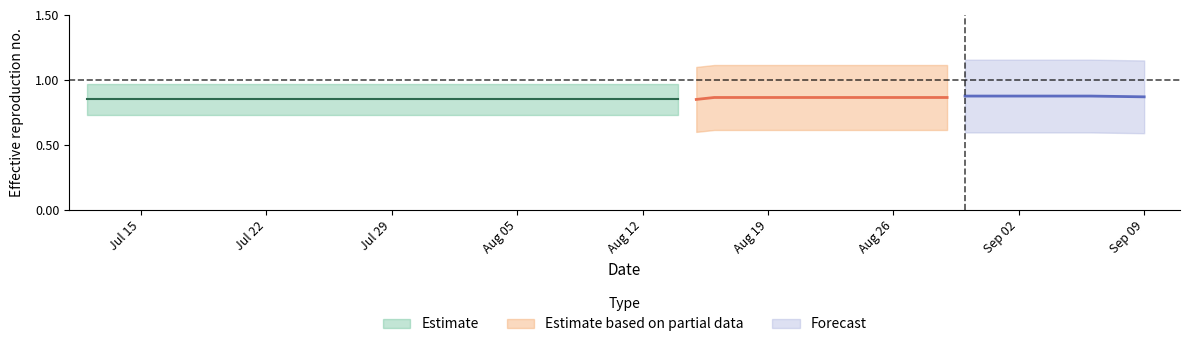

True or false: dau_khi_portion has more than 0 interior local peaks.

False